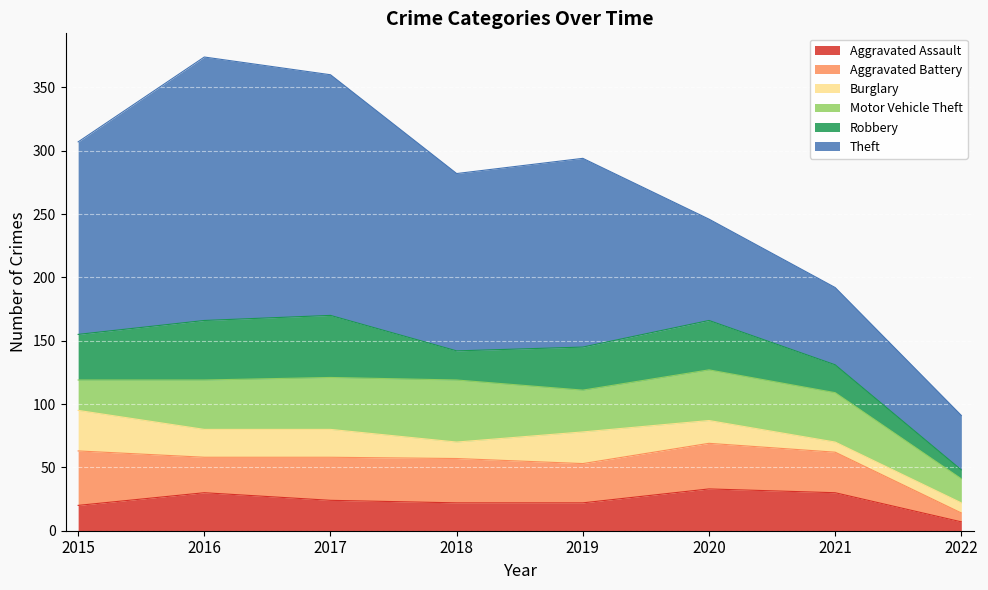

Reading right to left, list all the values displayed in this chart.

Aggravated Assault: 2022=7	2021=30	2020=33	2019=22	2018=22	2017=24	2016=30	2015=20
Aggravated Battery: 2022=7	2021=32	2020=36	2019=31	2018=35	2017=34	2016=28	2015=43
Burglary: 2022=8	2021=8	2020=18	2019=25	2018=13	2017=22	2016=22	2015=32
Motor Vehicle Theft: 2022=19	2021=39	2020=40	2019=33	2018=49	2017=41	2016=39	2015=24
Robbery: 2022=7	2021=22	2020=39	2019=34	2018=23	2017=49	2016=47	2015=36
Theft: 2022=43	2021=61	2020=80	2019=149	2018=140	2017=190	2016=208	2015=152